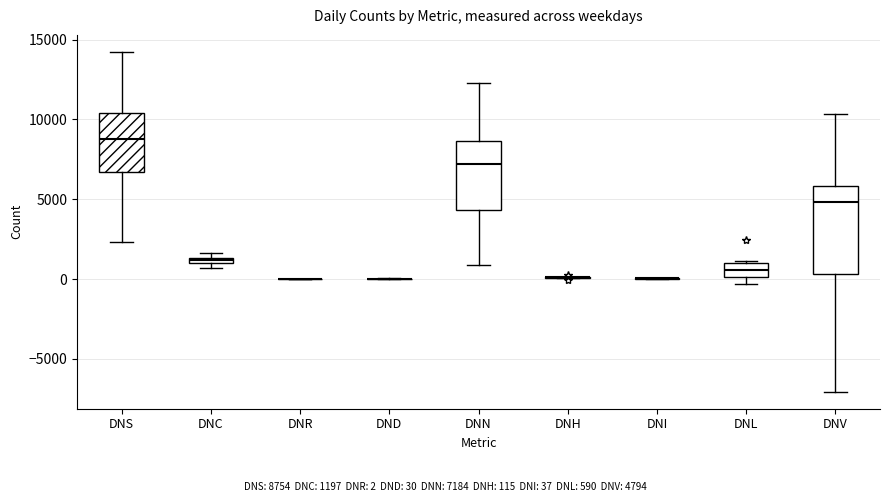

Where is the lower edge of the box for DNC on the y-axis? The values are not printed on the chart, so give them approximately, as read against the axis.

1000